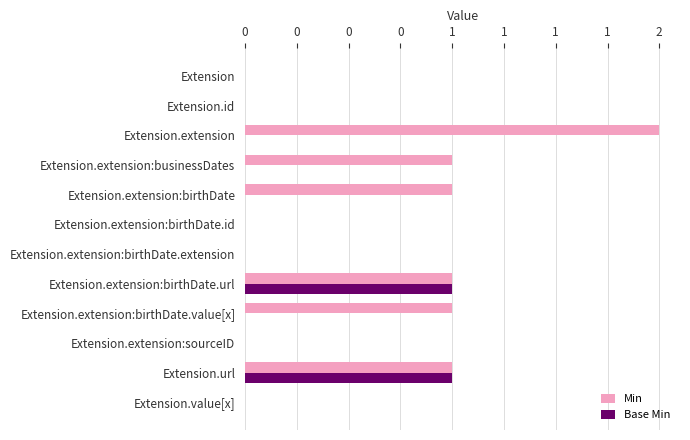

What are all the series names shown in the legend?

Min, Base Min